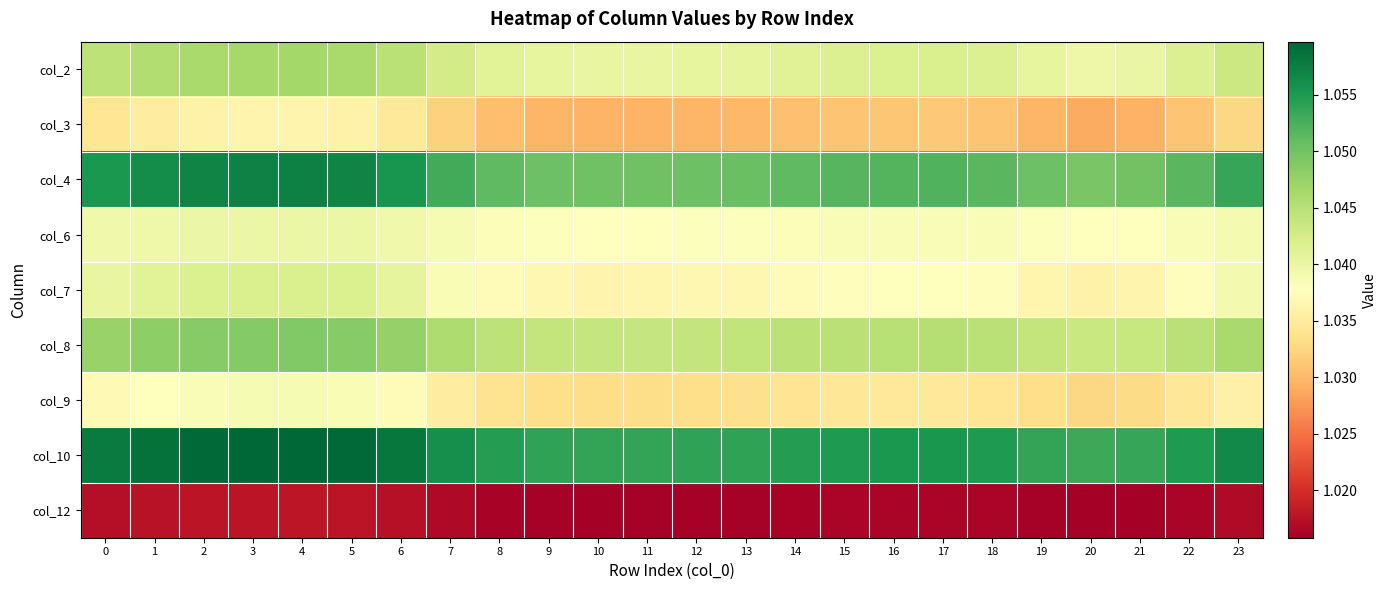

Reading left to right, transcribe all the data shown in this chart.

col_2: 0=1.0	1=1.0	2=1.0	3=1.0	4=1.0	5=1.0	6=1.0	7=1.0	8=1.0	9=1.0	10=1.0	11=1.0	12=1.0	13=1.0	14=1.0	15=1.0	16=1.0	17=1.0	18=1.0	19=1.0	20=1.0	21=1.0	22=1.0	23=1.0
col_3: 0=1.0	1=1.0	2=1.0	3=1.0	4=1.0	5=1.0	6=1.0	7=1.0	8=1.0	9=1.0	10=1.0	11=1.0	12=1.0	13=1.0	14=1.0	15=1.0	16=1.0	17=1.0	18=1.0	19=1.0	20=1.0	21=1.0	22=1.0	23=1.0
col_4: 0=1.1	1=1.1	2=1.1	3=1.1	4=1.1	5=1.1	6=1.1	7=1.1	8=1.1	9=1.1	10=1.1	11=1.1	12=1.1	13=1.1	14=1.1	15=1.1	16=1.1	17=1.1	18=1.1	19=1.1	20=1.0	21=1.0	22=1.1	23=1.1
col_6: 0=1.0	1=1.0	2=1.0	3=1.0	4=1.0	5=1.0	6=1.0	7=1.0	8=1.0	9=1.0	10=1.0	11=1.0	12=1.0	13=1.0	14=1.0	15=1.0	16=1.0	17=1.0	18=1.0	19=1.0	20=1.0	21=1.0	22=1.0	23=1.0
col_7: 0=1.0	1=1.0	2=1.0	3=1.0	4=1.0	5=1.0	6=1.0	7=1.0	8=1.0	9=1.0	10=1.0	11=1.0	12=1.0	13=1.0	14=1.0	15=1.0	16=1.0	17=1.0	18=1.0	19=1.0	20=1.0	21=1.0	22=1.0	23=1.0
col_8: 0=1.0	1=1.0	2=1.0	3=1.0	4=1.0	5=1.0	6=1.0	7=1.0	8=1.0	9=1.0	10=1.0	11=1.0	12=1.0	13=1.0	14=1.0	15=1.0	16=1.0	17=1.0	18=1.0	19=1.0	20=1.0	21=1.0	22=1.0	23=1.0
col_9: 0=1.0	1=1.0	2=1.0	3=1.0	4=1.0	5=1.0	6=1.0	7=1.0	8=1.0	9=1.0	10=1.0	11=1.0	12=1.0	13=1.0	14=1.0	15=1.0	16=1.0	17=1.0	18=1.0	19=1.0	20=1.0	21=1.0	22=1.0	23=1.0
col_10: 0=1.1	1=1.1	2=1.1	3=1.1	4=1.1	5=1.1	6=1.1	7=1.1	8=1.1	9=1.1	10=1.1	11=1.1	12=1.1	13=1.1	14=1.1	15=1.1	16=1.1	17=1.1	18=1.1	19=1.1	20=1.1	21=1.1	22=1.1	23=1.1
col_12: 0=1.0	1=1.0	2=1.0	3=1.0	4=1.0	5=1.0	6=1.0	7=1.0	8=1.0	9=1.0	10=1.0	11=1.0	12=1.0	13=1.0	14=1.0	15=1.0	16=1.0	17=1.0	18=1.0	19=1.0	20=1.0	21=1.0	22=1.0	23=1.0